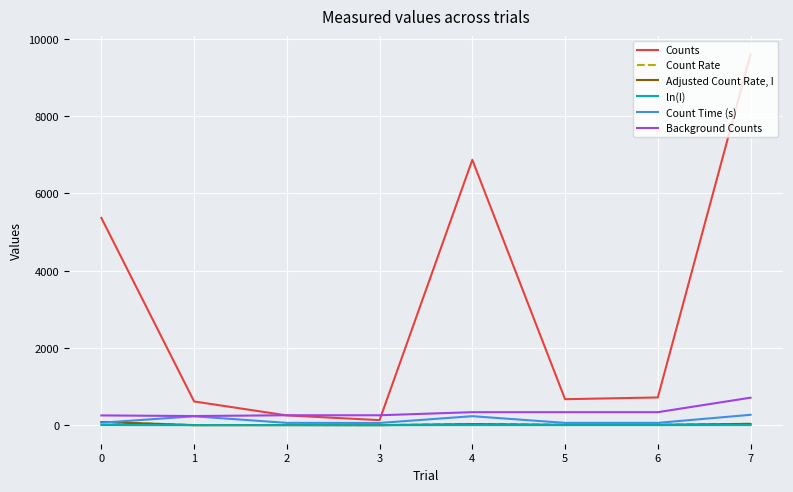

Rank the series at 0 from lowest to highest value.

ln(I), Count Time (s), Adjusted Count Rate, I, Count Rate, Background Counts, Counts